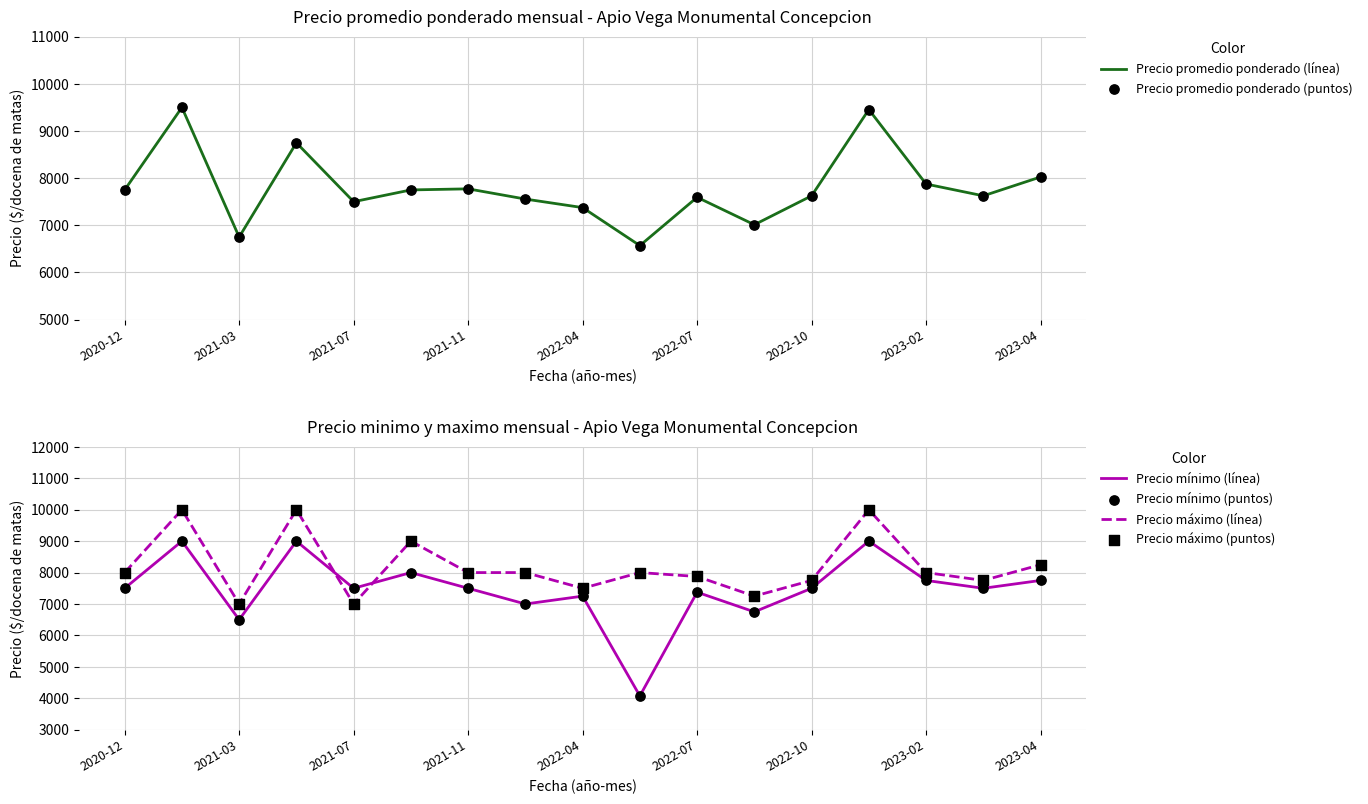

Which series has the largest total across all categories?

Precio máximo (línea)